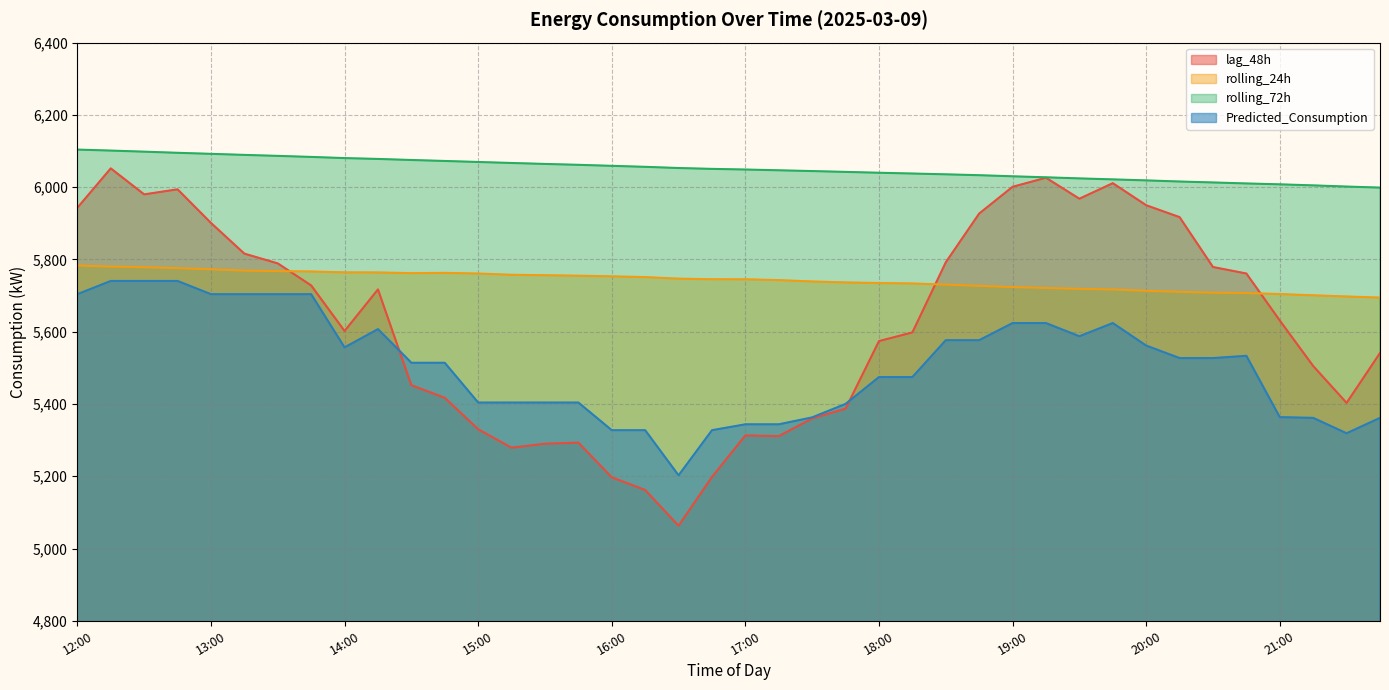

At how many categories does at least one series exceed 5389?

40